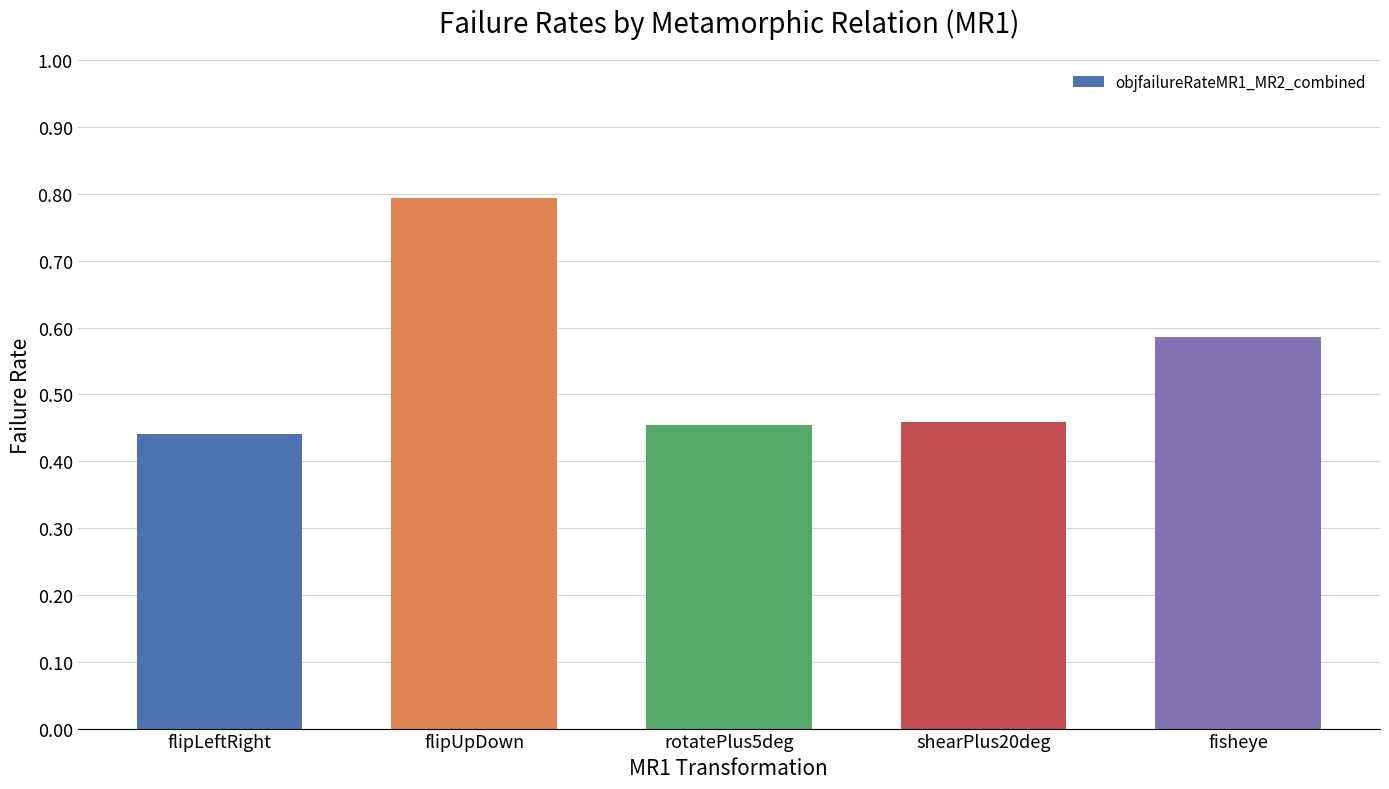

What is the change in value from shearPlus20deg to fisheye?

+0.1